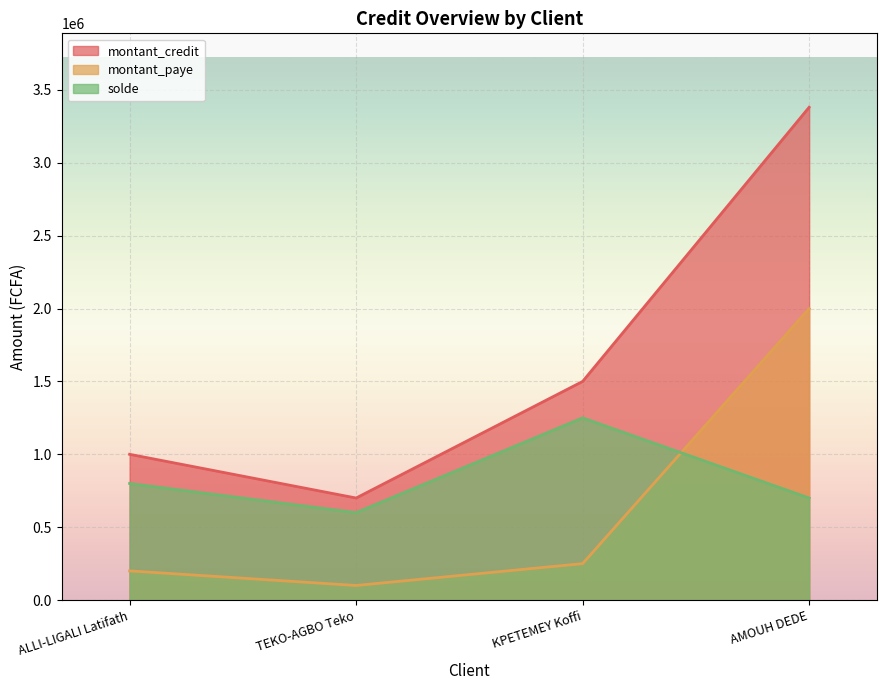

Which category has the lowest value in the montant_paye series?

TEKO-AGBO Teko